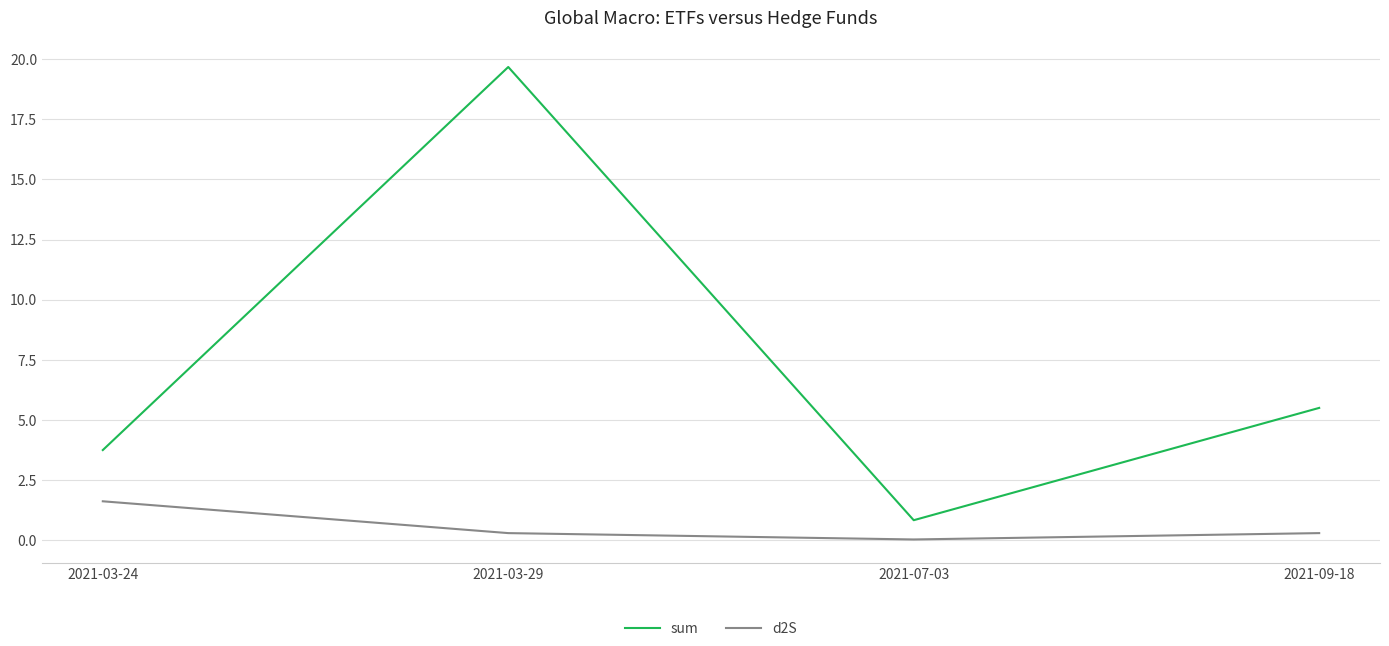

True or false: d2S has a value of 0.3 at 2021-03-29.

True